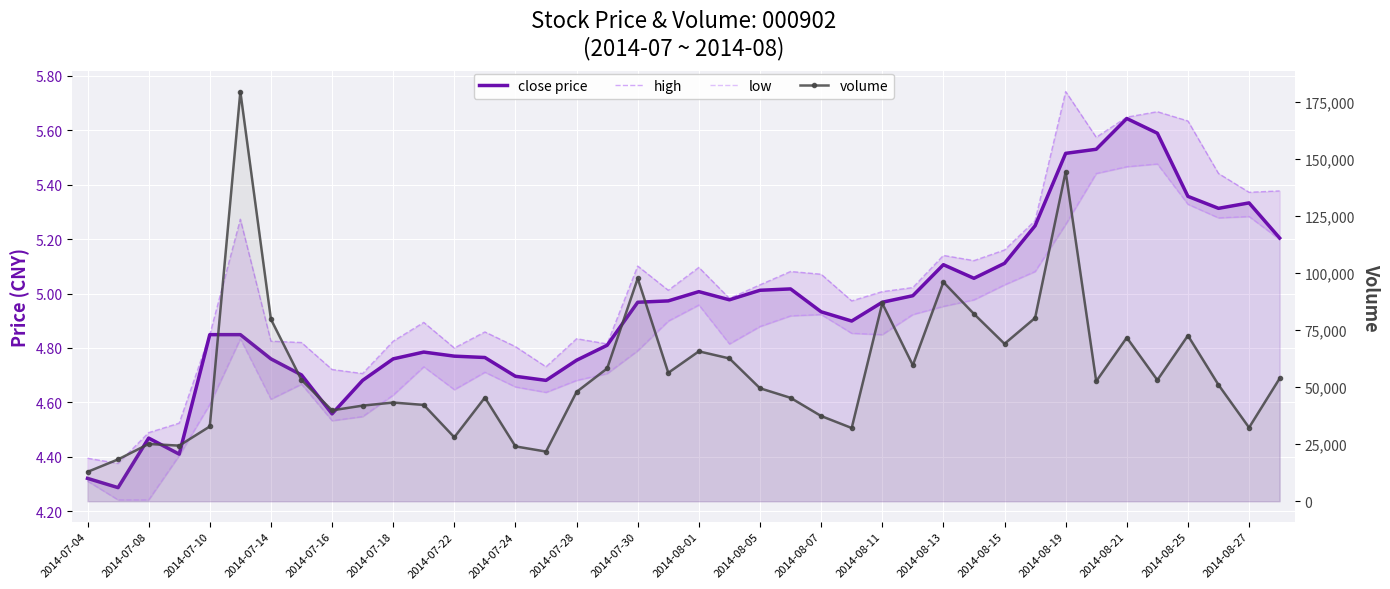

Which label corresponds to the smallest value in the chart?

2014-07-08